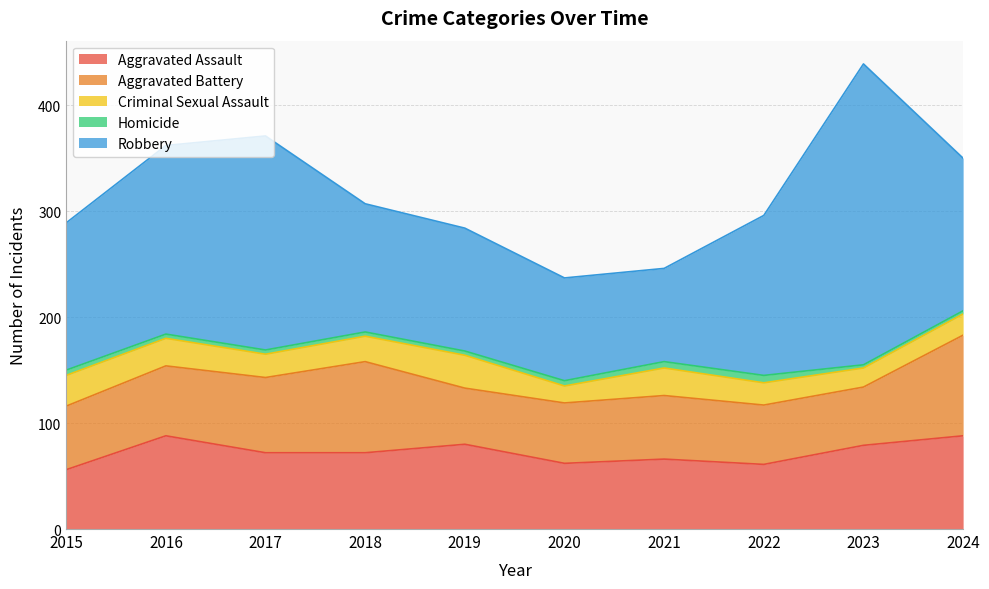

Reading right to left, extract all data points from this chart.

Aggravated Assault: 2024=88	2023=79	2022=61	2021=66	2020=62	2019=80	2018=72	2017=72	2016=88	2015=56
Aggravated Battery: 2024=95	2023=55	2022=56	2021=60	2020=57	2019=53	2018=86	2017=71	2016=66	2015=60
Criminal Sexual Assault: 2024=20	2023=18	2022=21	2021=26	2020=16	2019=31	2018=24	2017=22	2016=26	2015=29
Homicide: 2024=3	2023=3	2022=7	2021=6	2020=5	2019=4	2018=4	2017=4	2016=4	2015=5
Robbery: 2024=144	2023=284	2022=151	2021=88	2020=97	2019=116	2018=121	2017=202	2016=178	2015=139